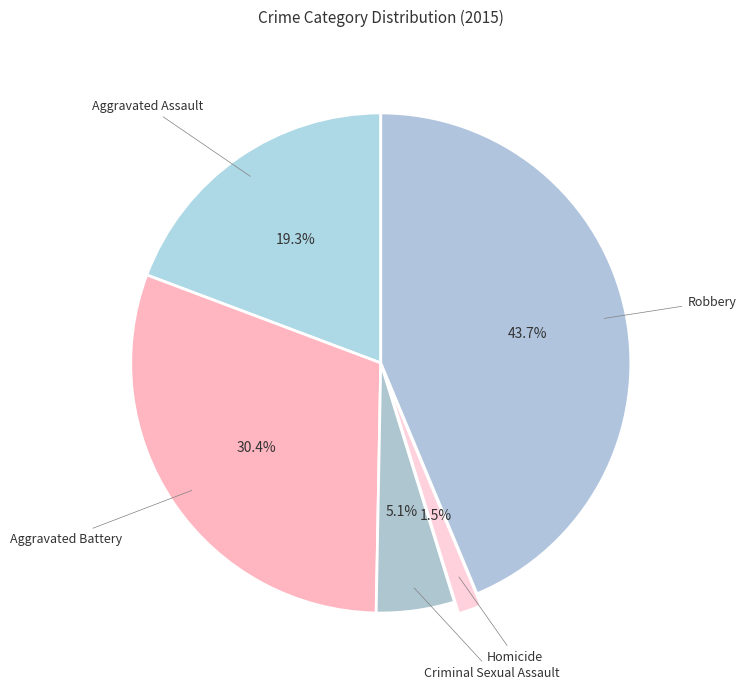

How many slices are in this pie chart?

5